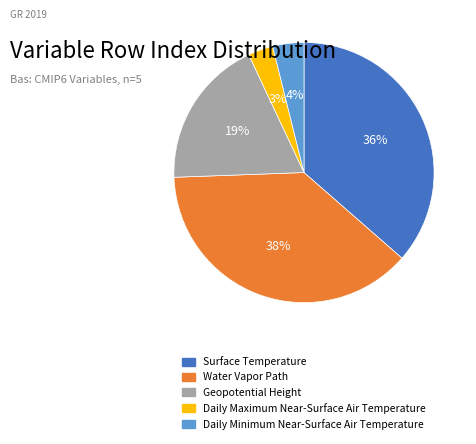

Rank the categories by value from highest to lowest.

Water Vapor Path, Surface Temperature, Geopotential Height, Daily Minimum Near-Surface Air Temperature, Daily Maximum Near-Surface Air Temperature